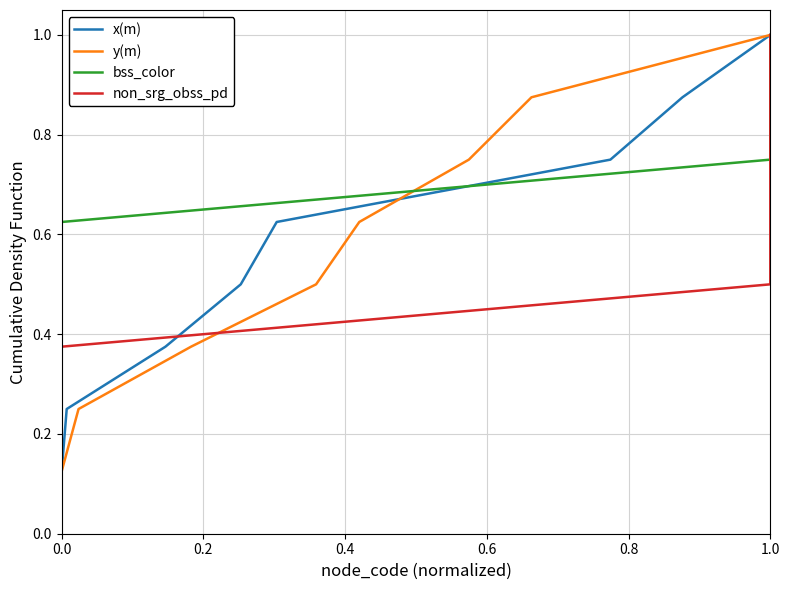

What is the average value of the y(m) series?

0.6